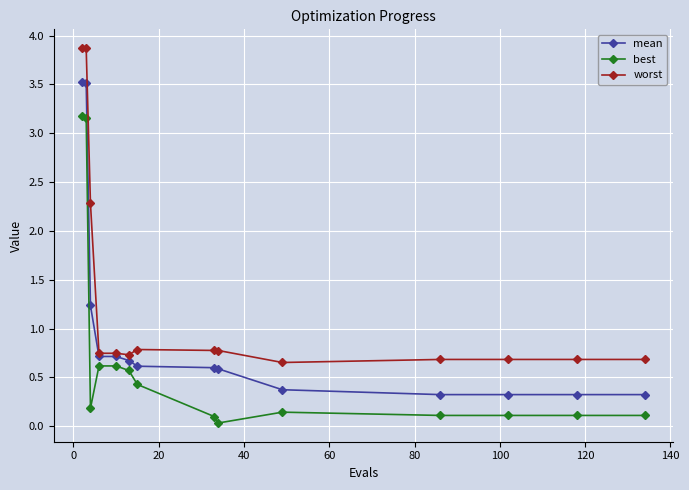

What is the maximum value shown in the chart?

3.9